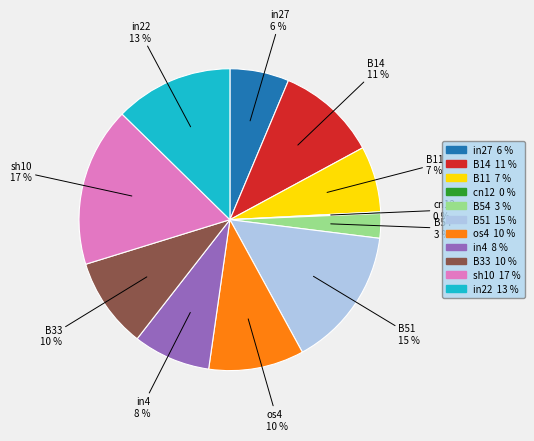

Is it true that sh10 is 17% of the pie?

True